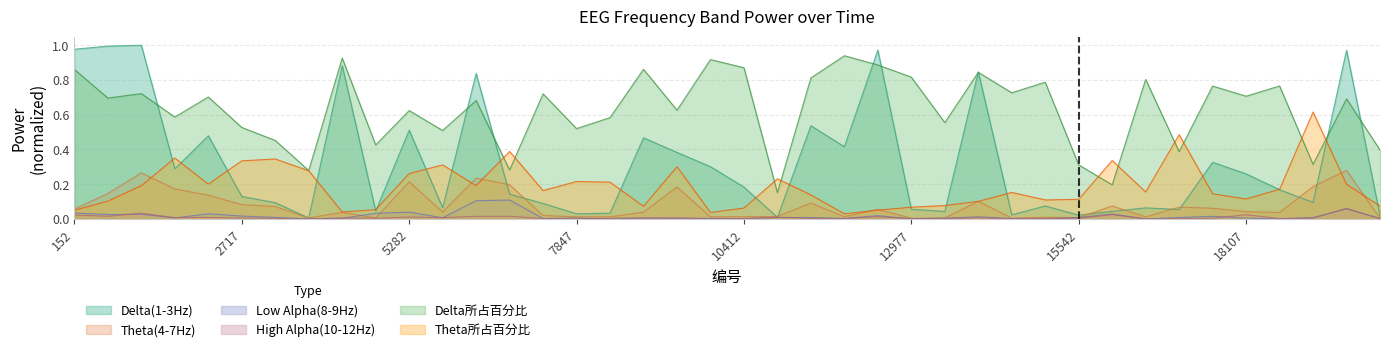

Reading left to right, list all the values displayed in this chart.

Delta(1-3Hz): 152=1.0	665=1.0	1178=1.0	1691=0.3	2204=0.5	2717=0.1	3230=0.1	3743=0.0	4256=0.9	4769=0.0	5282=0.5	5795=0.1	6308=0.8	6821=0.1	7334=0.1	7847=0.0	8360=0.0	8873=0.5	9386=0.4	9899=0.3	10412=0.2	10925=0.0	11438=0.5	11951=0.4	12464=1.0	12977=0.1	13490=0.0	14003=0.8	14516=0.0	15029=0.1	15542=0.0	16055=0.0	16568=0.1	17081=0.1	17594=0.3	18107=0.3	18620=0.2	19133=0.1	19646=1.0	20159=0.0
Theta(4-7Hz): 152=0.1	665=0.1	1178=0.3	1691=0.2	2204=0.1	2717=0.1	3230=0.1	3743=0.0	4256=0.0	4769=0.0	5282=0.2	5795=0.0	6308=0.2	6821=0.2	7334=0.0	7847=0.0	8360=0.0	8873=0.0	9386=0.2	9899=0.0	10412=0.0	10925=0.0	11438=0.1	11951=0.0	12464=0.1	12977=0.0	13490=0.0	14003=0.1	14516=0.0	15029=0.0	15542=0.0	16055=0.1	16568=0.0	17081=0.1	17594=0.1	18107=0.0	18620=0.0	19133=0.2	19646=0.3	20159=0.0
Low Alpha(8-9Hz): 152=0.0	665=0.0	1178=0.0	1691=0.0	2204=0.0	2717=0.0	3230=0.0	3743=0.0	4256=0.0	4769=0.0	5282=0.0	5795=0.0	6308=0.1	6821=0.1	7334=0.0	7847=0.0	8360=0.0	8873=0.0	9386=0.0	9899=0.0	10412=0.0	10925=0.0	11438=0.0	11951=0.0	12464=0.0	12977=0.0	13490=0.0	14003=0.0	14516=0.0	15029=0.0	15542=0.0	16055=0.0	16568=0.0	17081=0.0	17594=0.0	18107=0.0	18620=0.0	19133=0.0	19646=0.1	20159=0.0
High Alpha(10-12Hz): 152=0.0	665=0.0	1178=0.0	1691=0.0	2204=0.0	2717=0.0	3230=0.0	3743=0.0	4256=0.0	4769=0.0	5282=0.0	5795=0.0	6308=0.0	6821=0.0	7334=0.0	7847=0.0	8360=0.0	8873=0.0	9386=0.0	9899=0.0	10412=0.0	10925=0.0	11438=0.0	11951=0.0	12464=0.0	12977=0.0	13490=0.0	14003=0.0	14516=0.0	15029=0.0	15542=0.0	16055=0.0	16568=0.0	17081=0.0	17594=0.0	18107=0.0	18620=0.0	19133=0.0	19646=0.1	20159=0.0
Delta所占百分比_scaled: 152=0.9	665=0.7	1178=0.7	1691=0.6	2204=0.7	2717=0.5	3230=0.5	3743=0.3	4256=0.9	4769=0.4	5282=0.6	5795=0.5	6308=0.7	6821=0.3	7334=0.7	7847=0.5	8360=0.6	8873=0.9	9386=0.6	9899=0.9	10412=0.9	10925=0.2	11438=0.8	11951=0.9	12464=0.9	12977=0.8	13490=0.6	14003=0.8	14516=0.7	15029=0.8	15542=0.3	16055=0.2	16568=0.8	17081=0.4	17594=0.8	18107=0.7	18620=0.8	19133=0.3	19646=0.7	20159=0.4
Theta所占百分比_scaled: 152=0.1	665=0.1	1178=0.2	1691=0.4	2204=0.2	2717=0.3	3230=0.3	3743=0.3	4256=0.0	4769=0.1	5282=0.3	5795=0.3	6308=0.2	6821=0.4	7334=0.2	7847=0.2	8360=0.2	8873=0.1	9386=0.3	9899=0.0	10412=0.1	10925=0.2	11438=0.1	11951=0.0	12464=0.1	12977=0.1	13490=0.1	14003=0.1	14516=0.2	15029=0.1	15542=0.1	16055=0.3	16568=0.2	17081=0.5	17594=0.1	18107=0.1	18620=0.2	19133=0.6	19646=0.2	20159=0.1